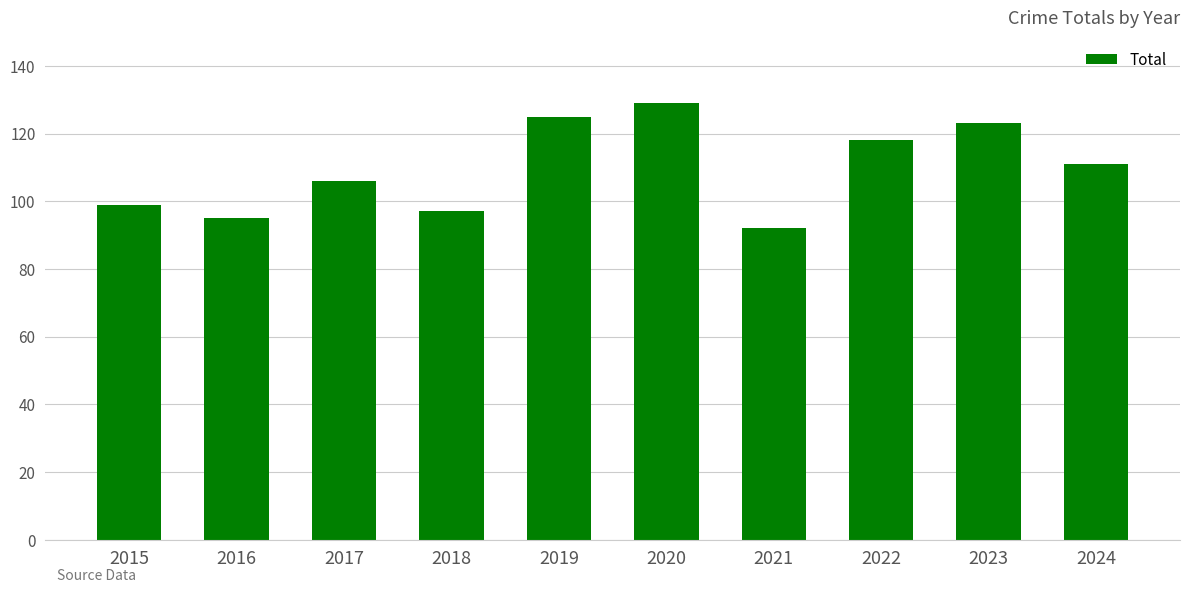

What is the value of the 1st bar from the left?

99